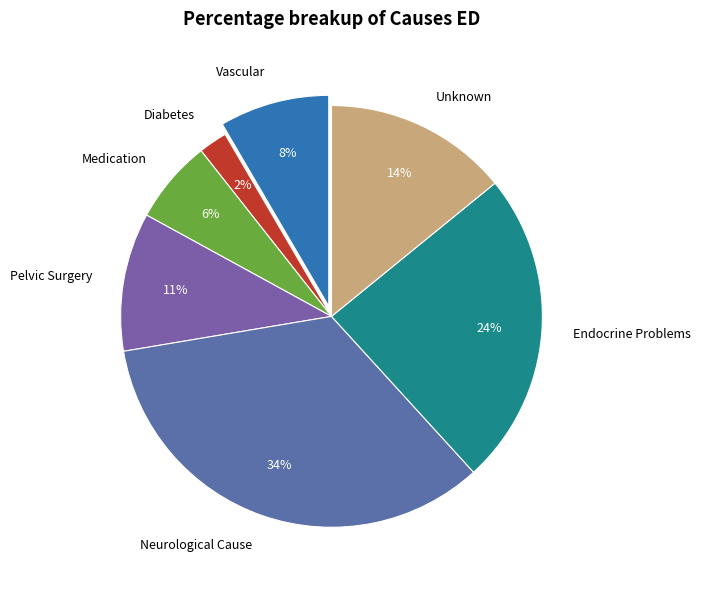

How many segments does this pie chart have?

7